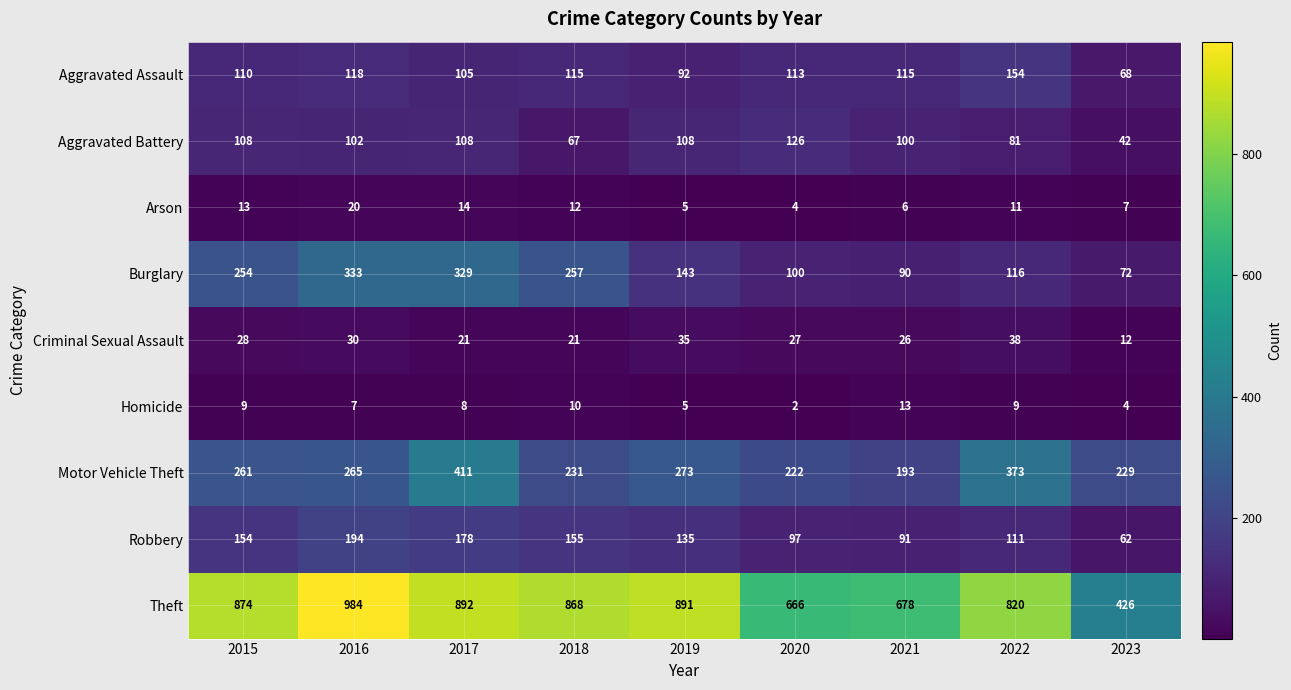

Is it true that Theft equals 666 at 2020?

True